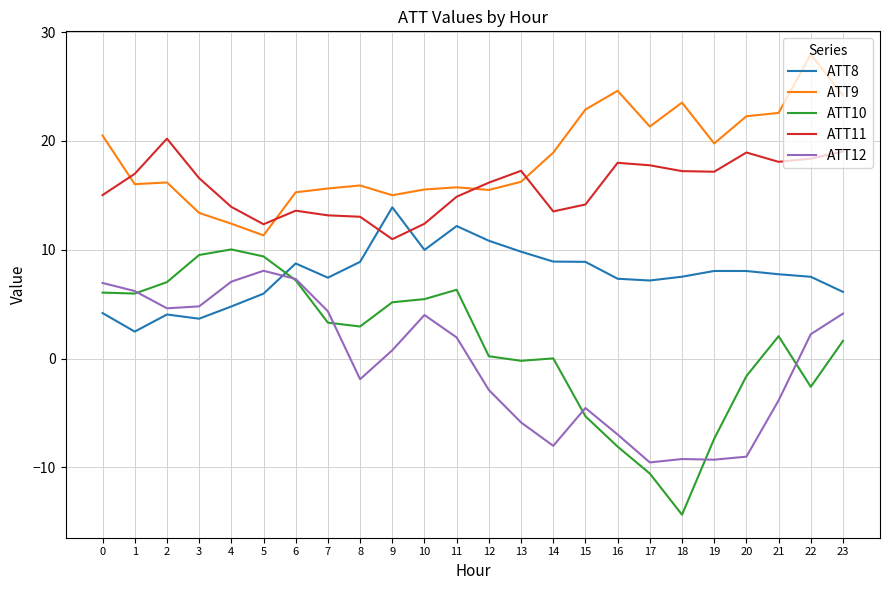

What is the sum of the ATT11 values at 6 and 21?

31.7